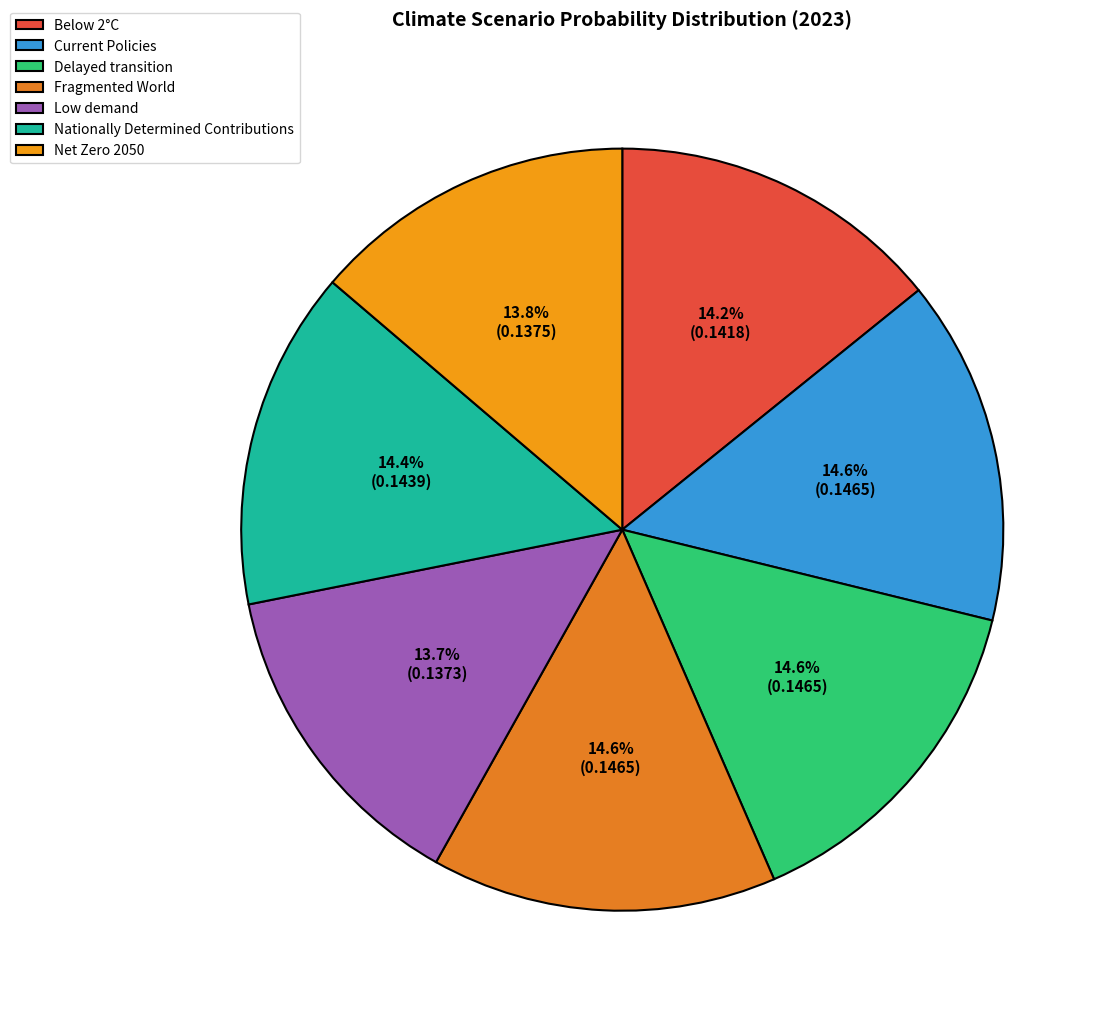

How much of the chart is everything except Fragmented World?

85.4%